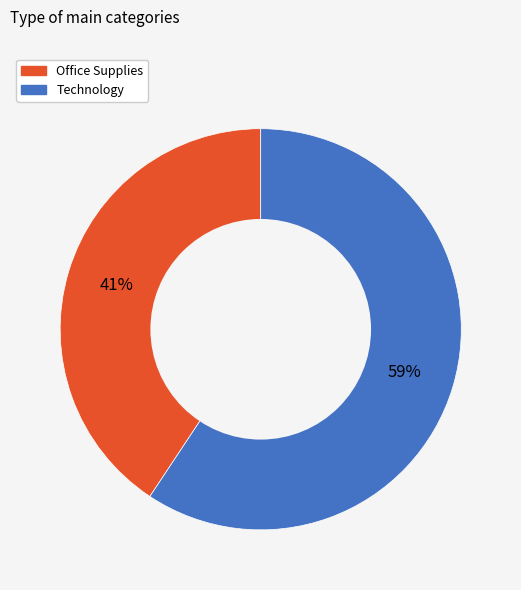

Rank the categories by value from lowest to highest.

Office Supplies, Technology